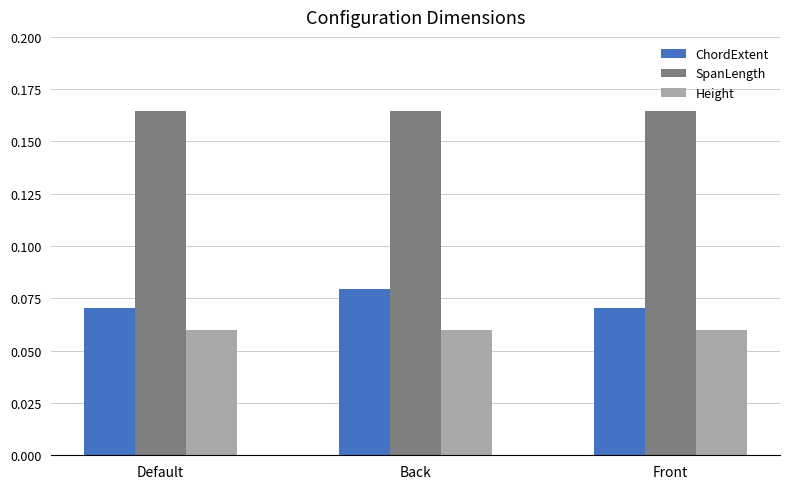

How many bars are there in each group?

3